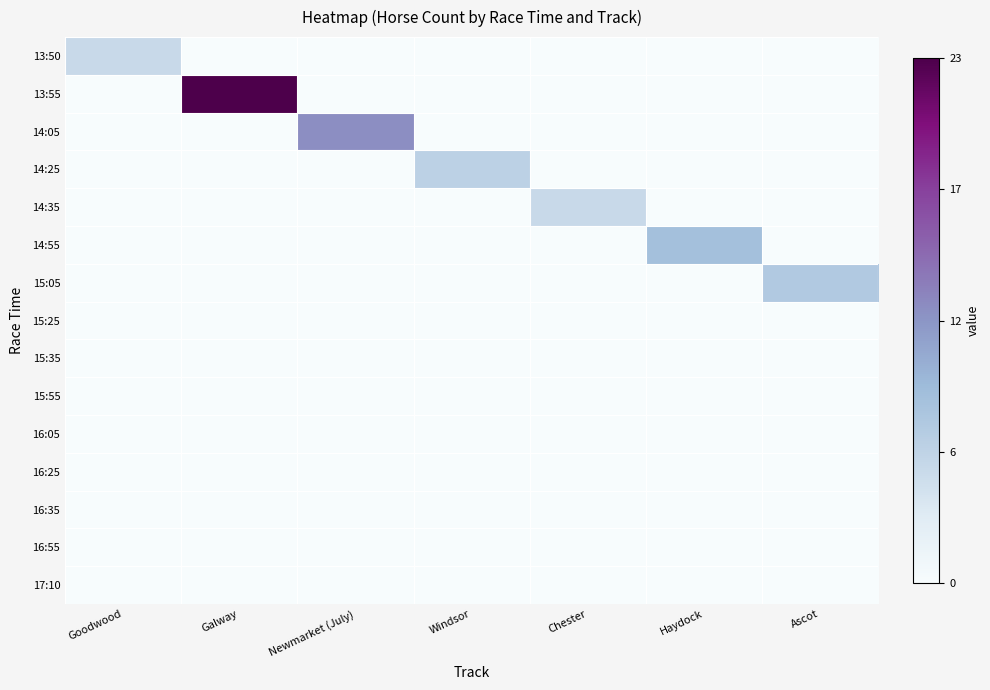

How many series are shown in this chart?

15